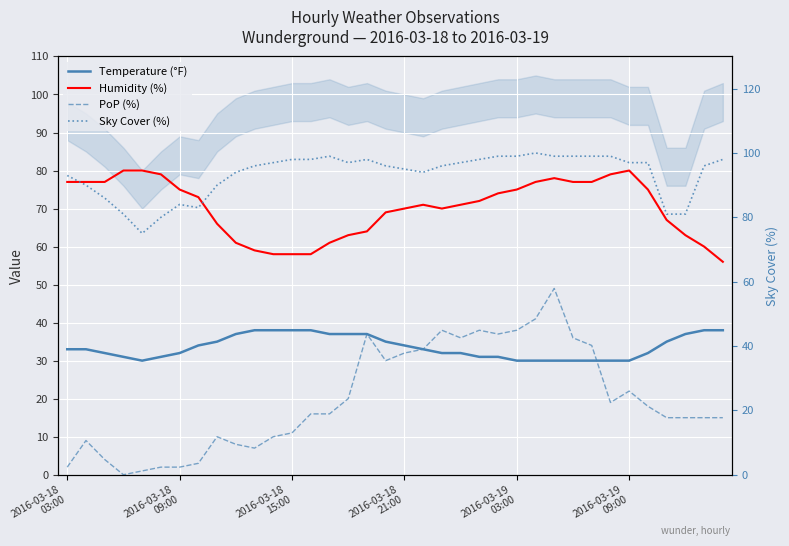

How many times do Sky Cover (%) and Humidity (%) cross each other?

2